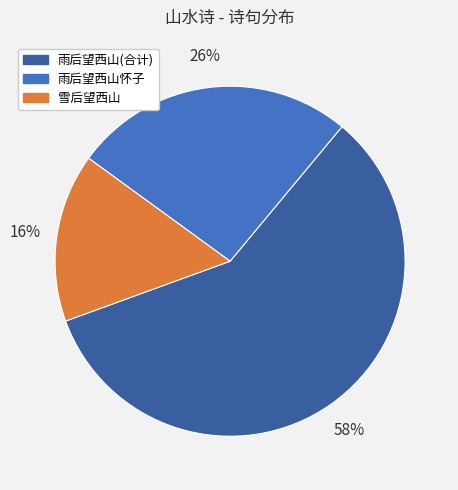

Is there a majority slice in this chart?

Yes